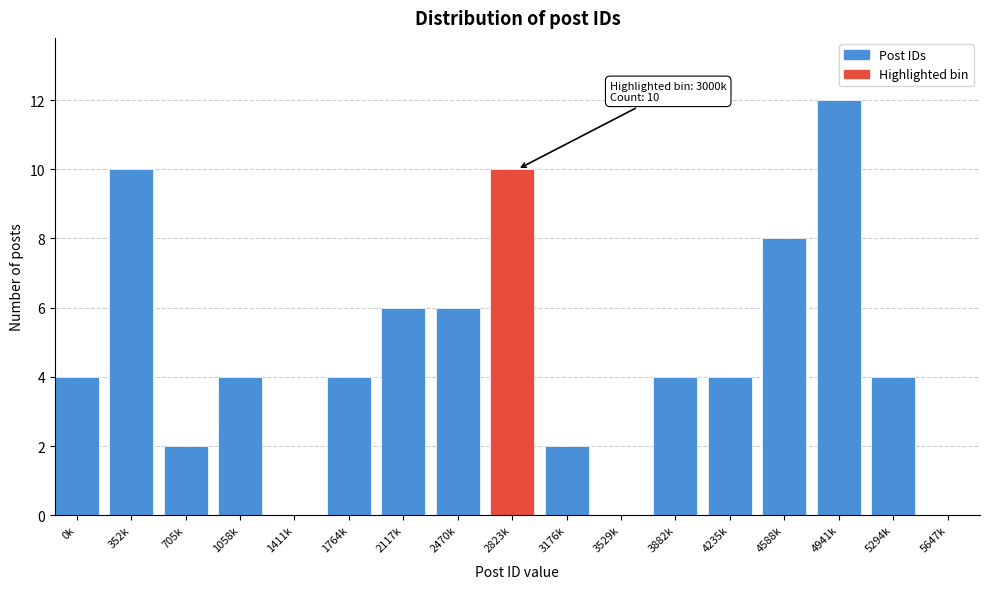

Reading left to right, list all the values displayed in this chart.

0k=4	352k=10	705k=2	1058k=4	1411k=0	1764k=4	2117k=6	2470k=6	2823k=10	3176k=2	3529k=0	3882k=4	4235k=4	4588k=8	4941k=12	5294k=4	5647k=0